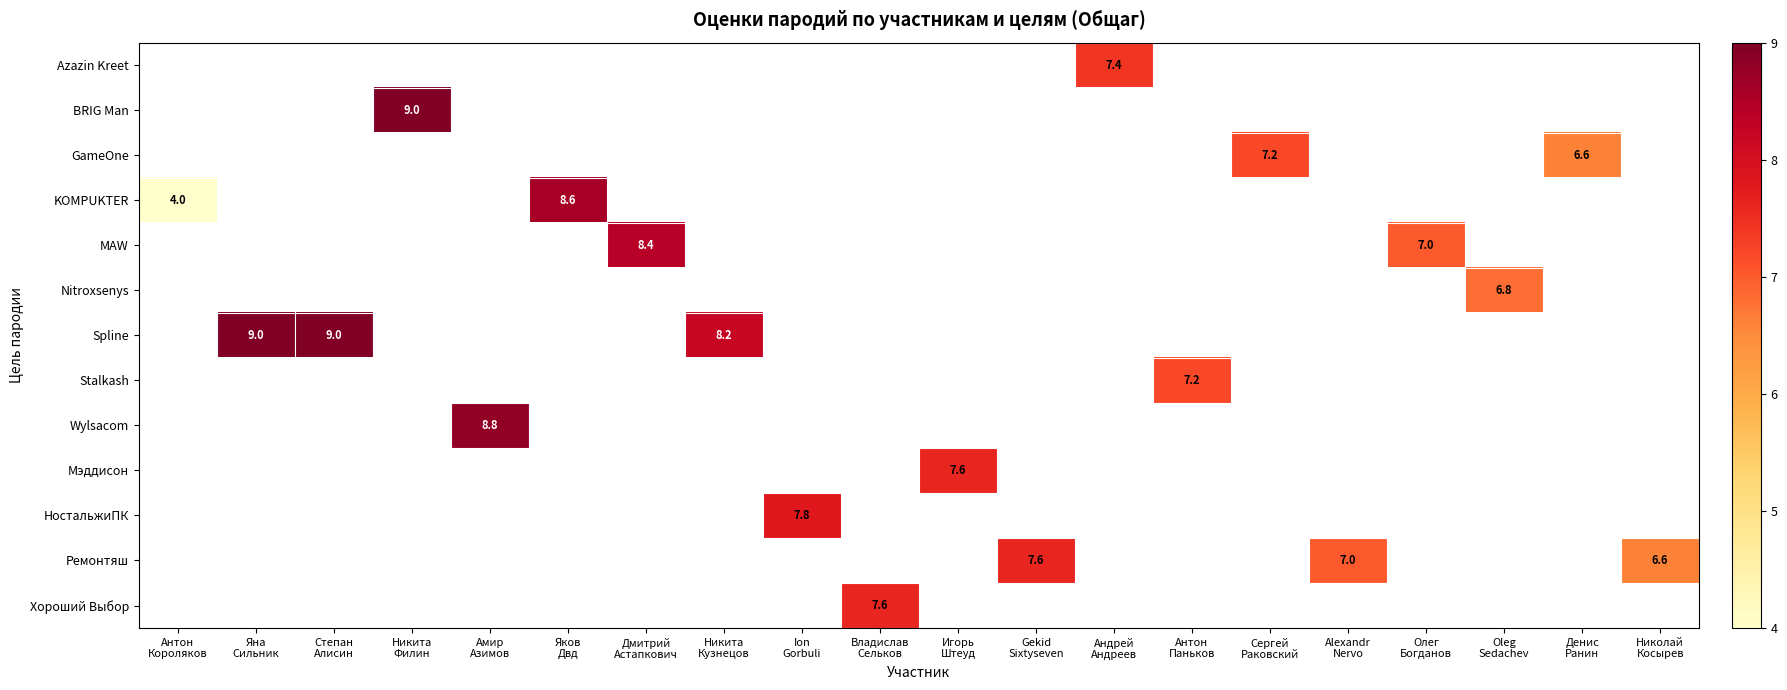

Which category has the highest value across all series?

Никита
Филин